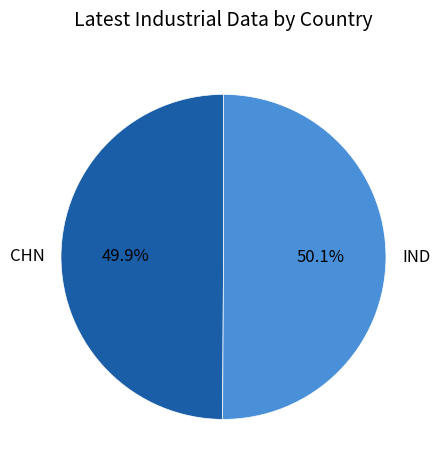

What is the ratio of the value at CHN to the value at IND?

1.0